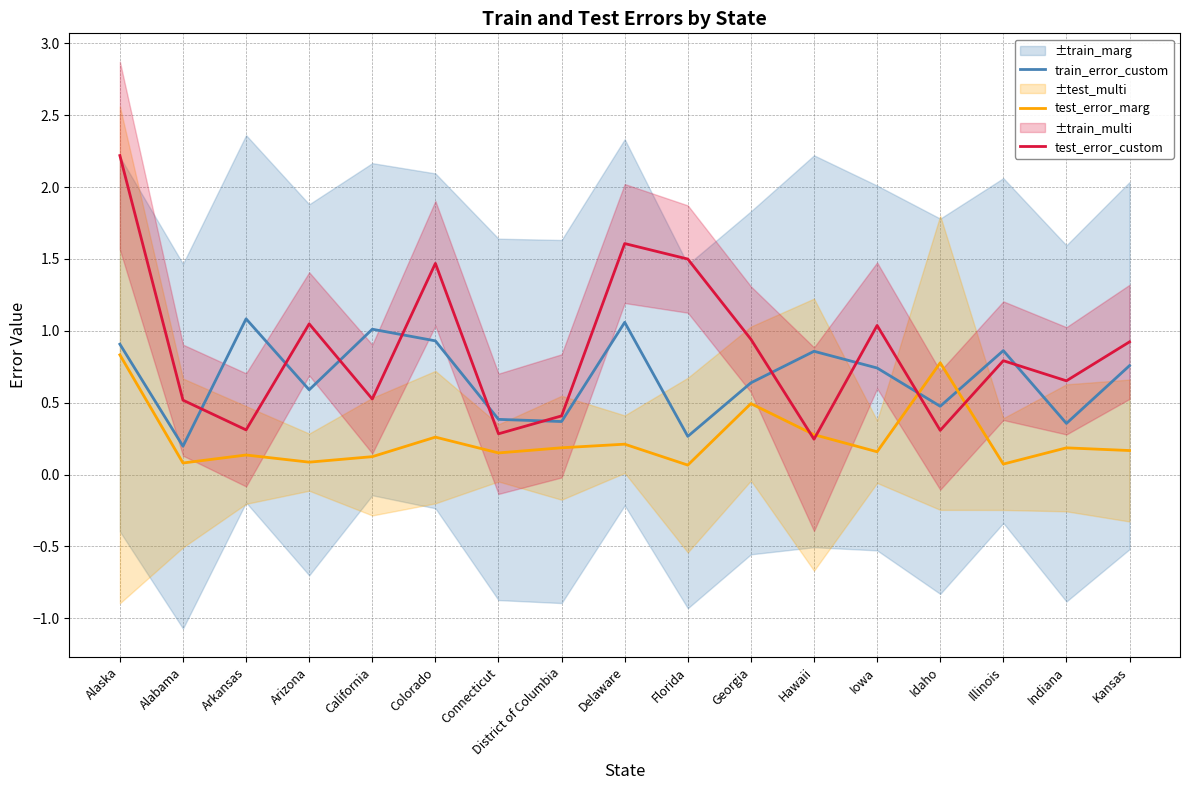

Is it true that test_error_custom equals 0.9 at Kansas?

True